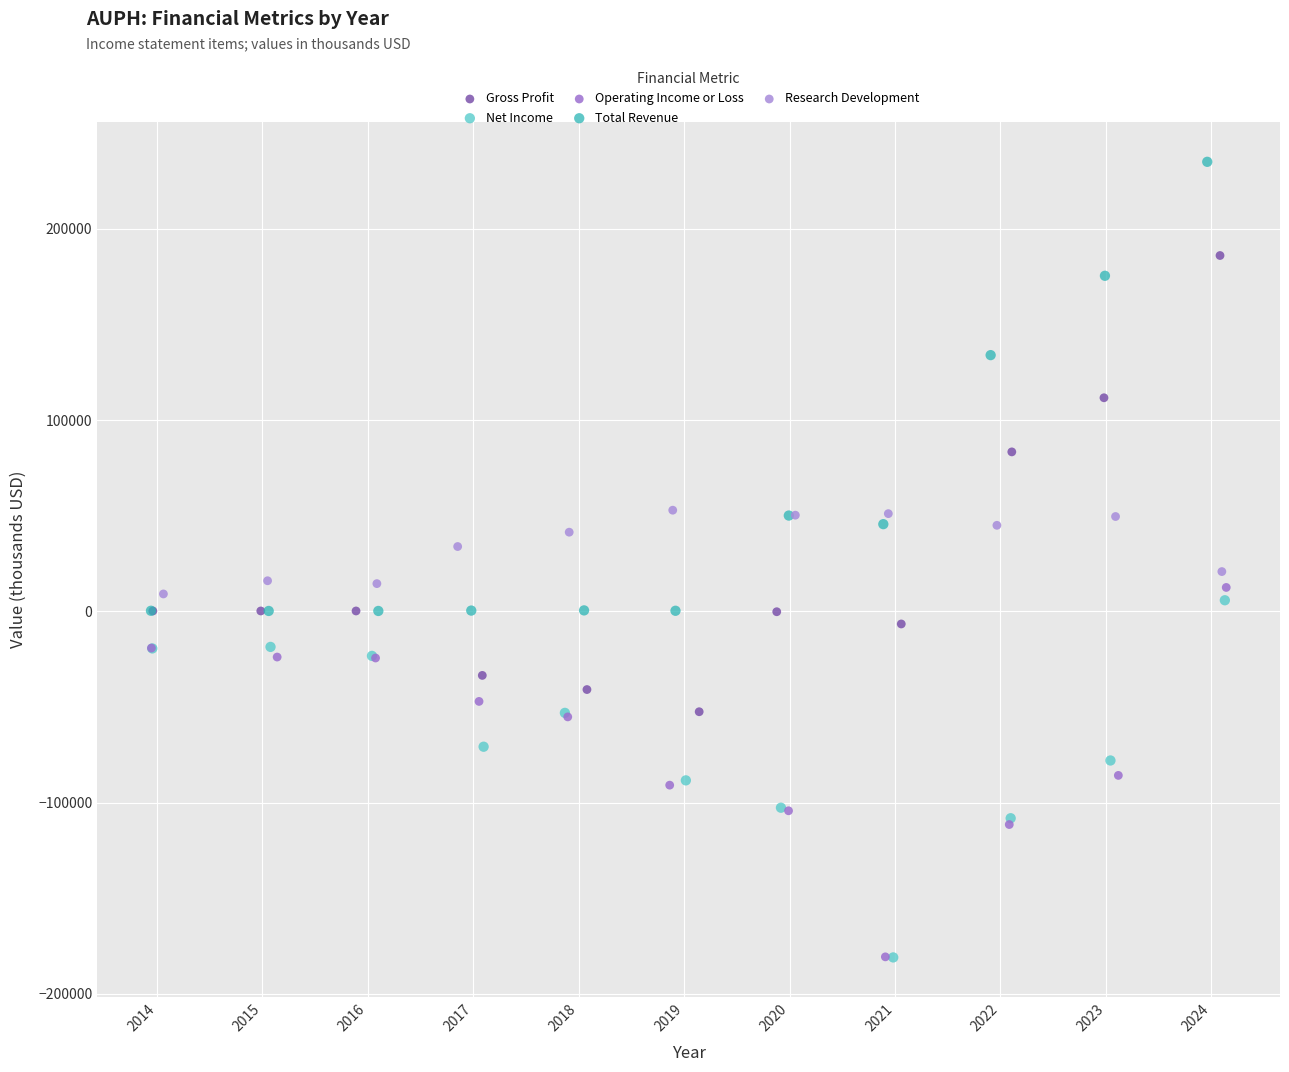

Which series has the largest Y range (max minus min)?

Gross Profit